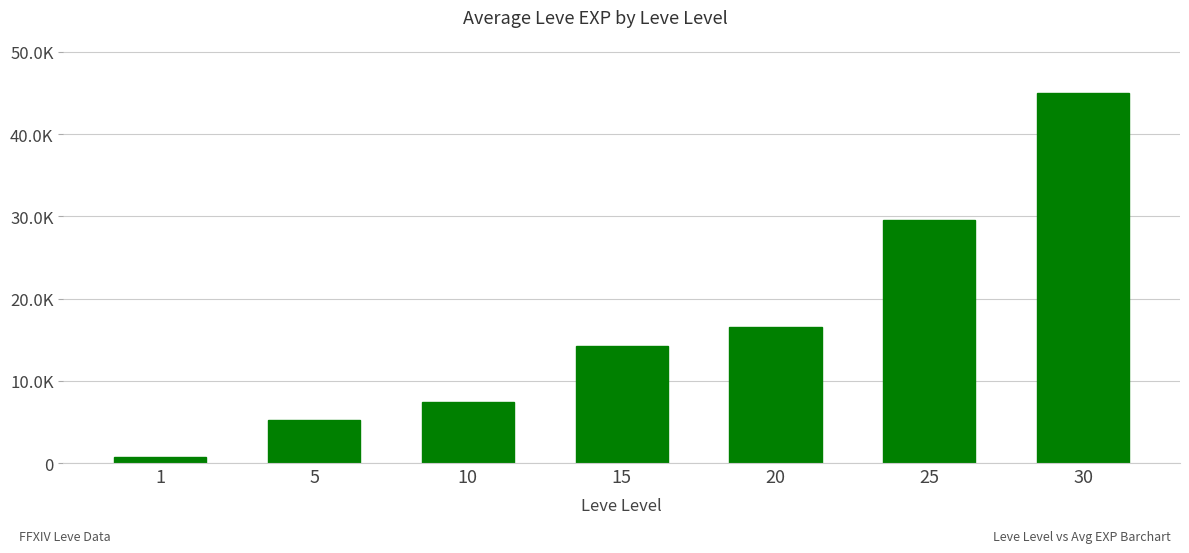

What is the change in value from 20 to 30?

+28470.0